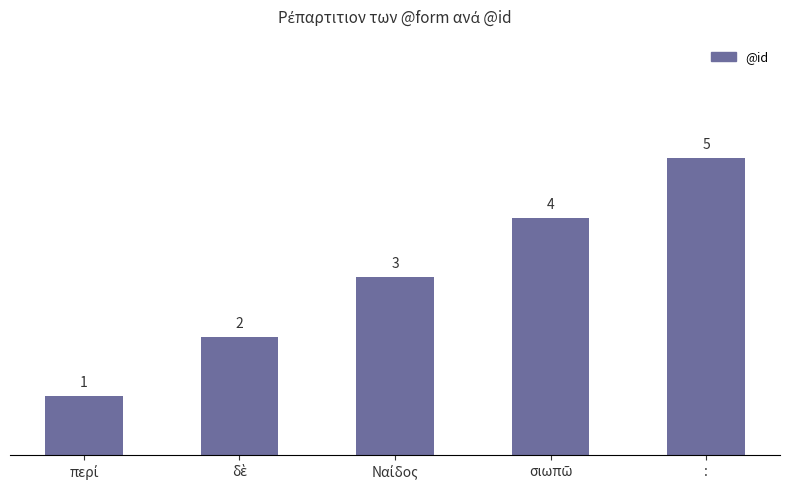

Reading left to right, list all the values displayed in this chart.

1	2	3	4	5